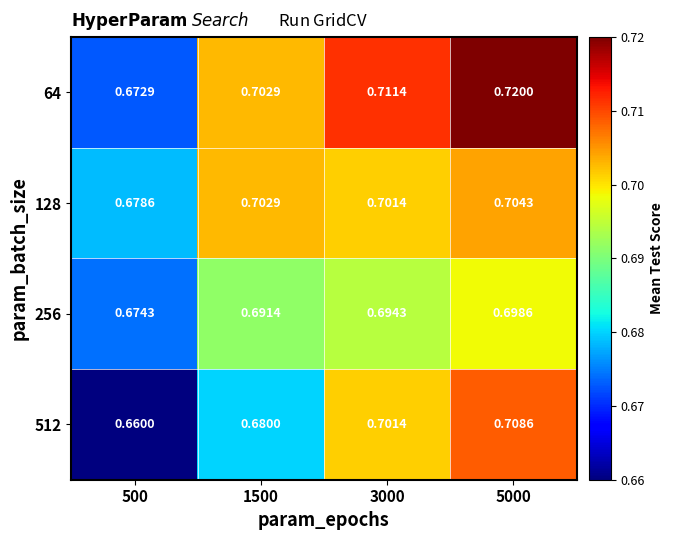

Is the value of 256 at 3000 greater than the value of 512 at 500?

Yes